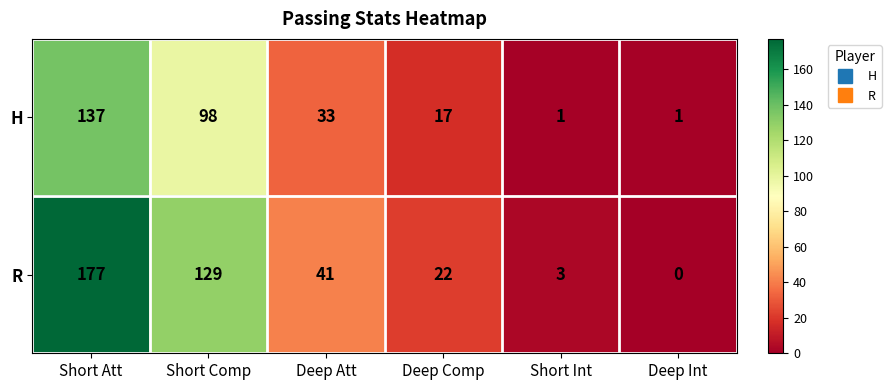

How many values in the R series are below 41?

3